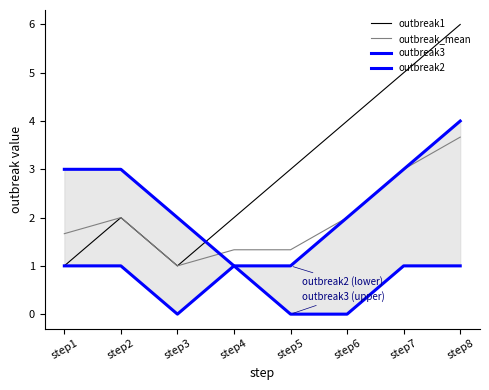

List the labels in order of outbreak1 value, smallest first.

step1, step3, step2, step4, step5, step6, step7, step8